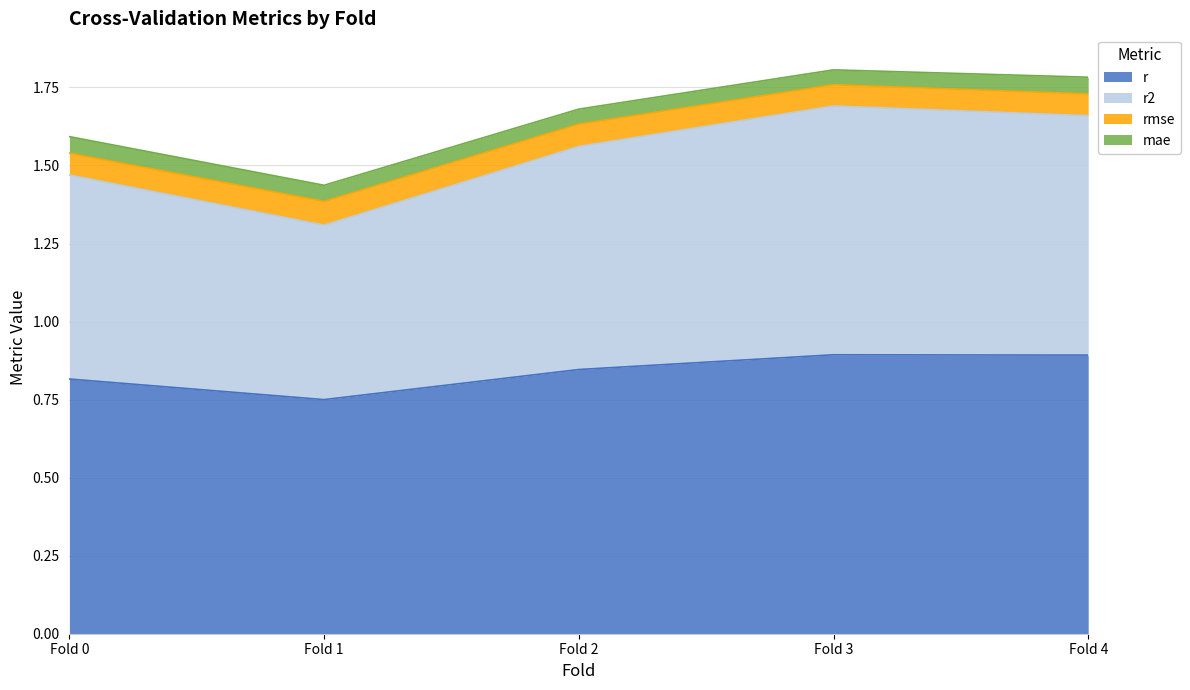

Does the chart display data point markers on the line(s)?

No